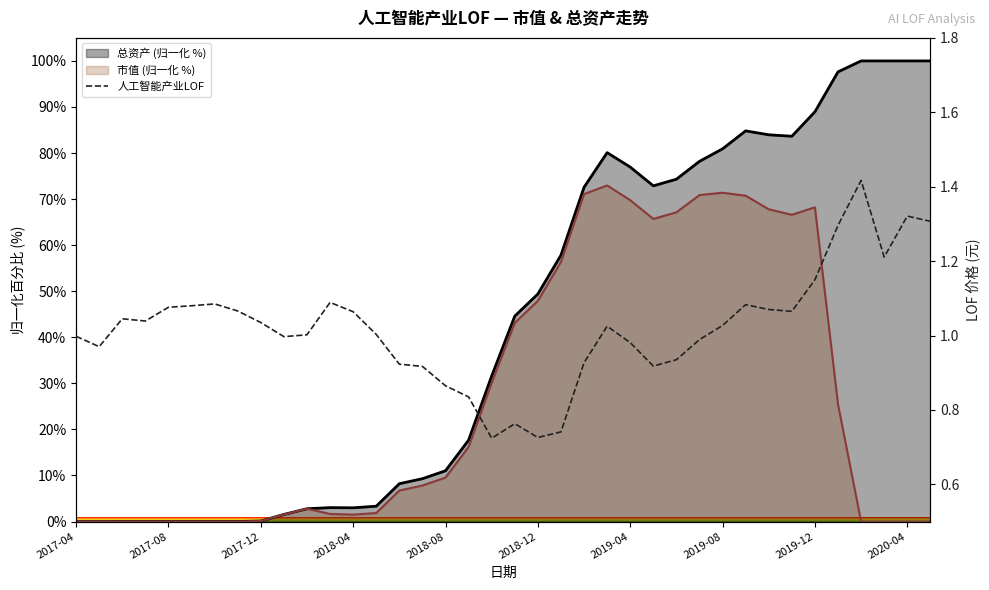

How many interior local peaks (higher than both neighbors) does the data have?

8